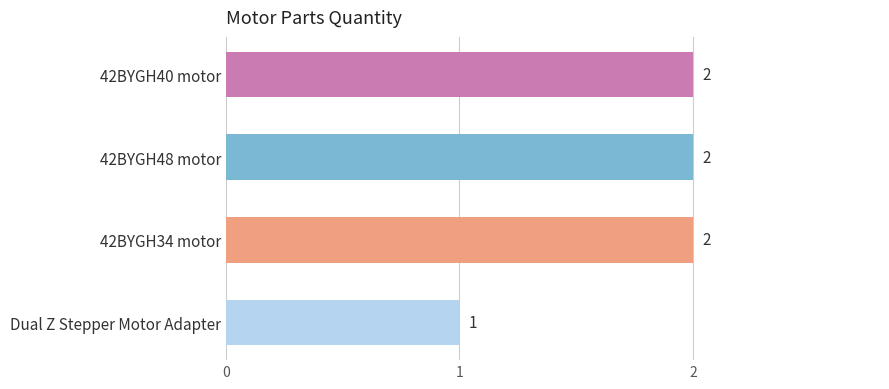

What is the average value?

2